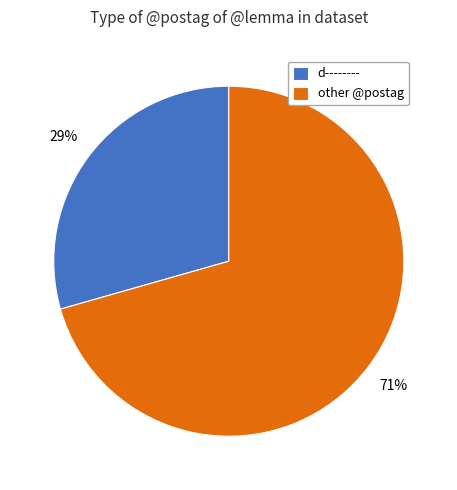

Between other @postag and d--------, which is larger?

other @postag